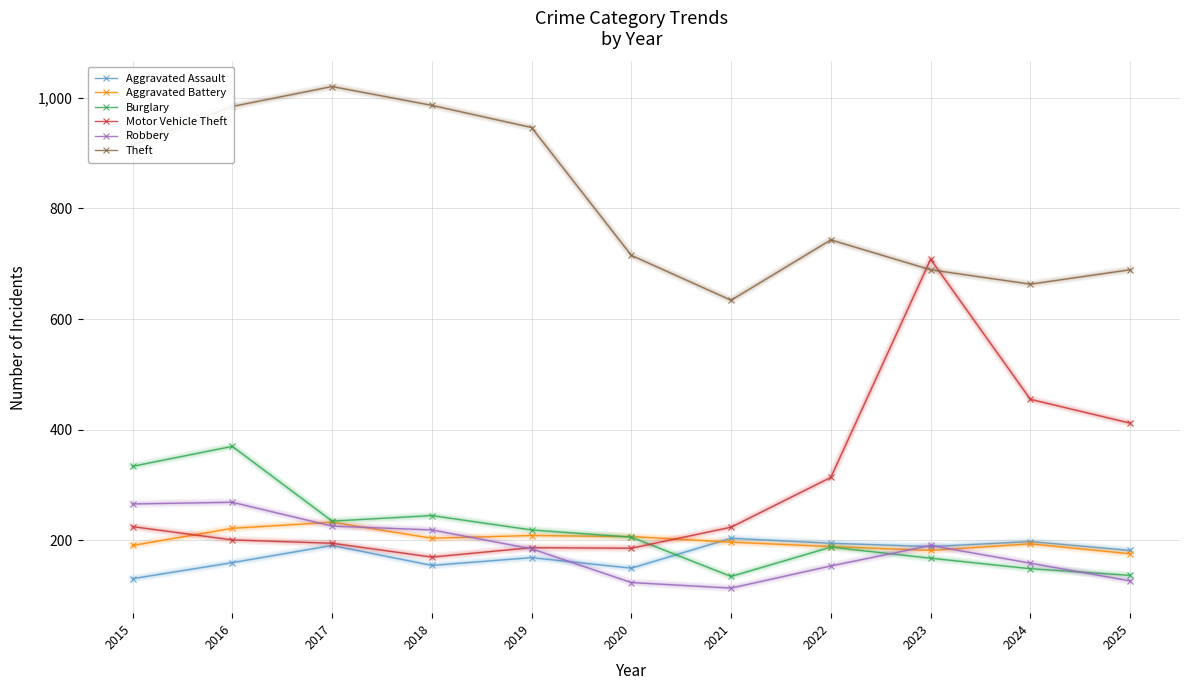

How many values in the Burglary series are below 206?

5